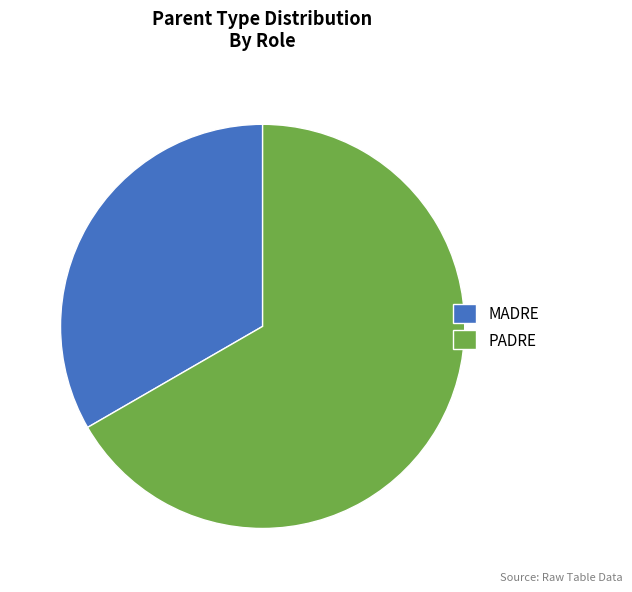

Rank the categories by value from highest to lowest.

PADRE, MADRE